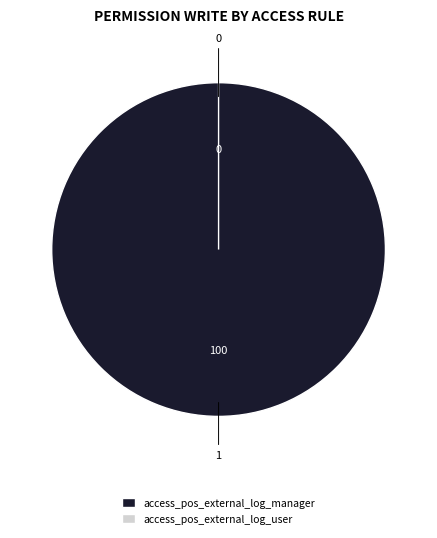

How many slices are in this pie chart?

2